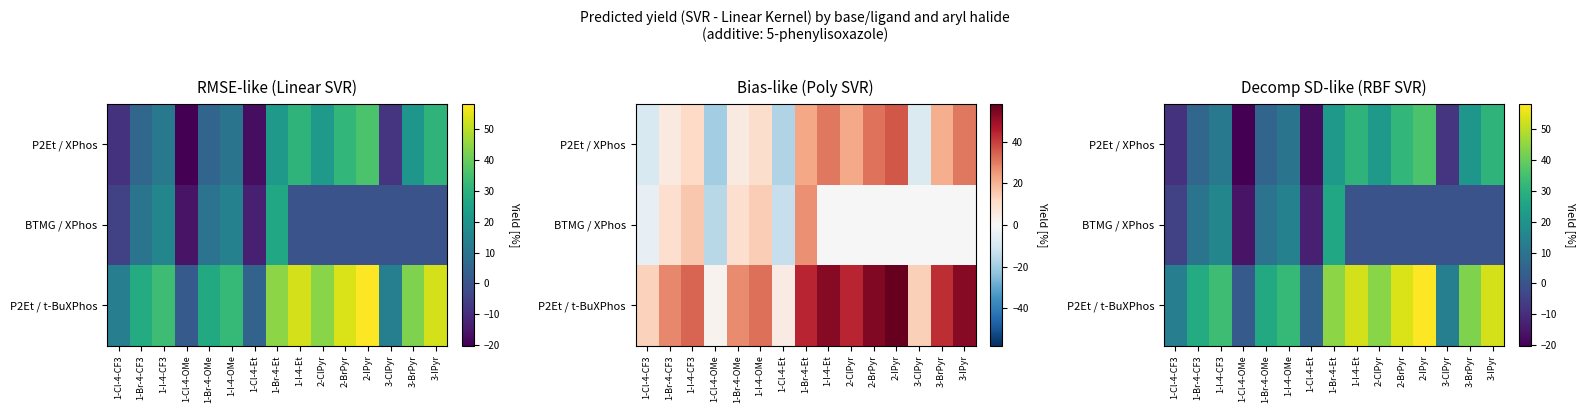

At which category is the sum across all series the highest?

2-IPyr